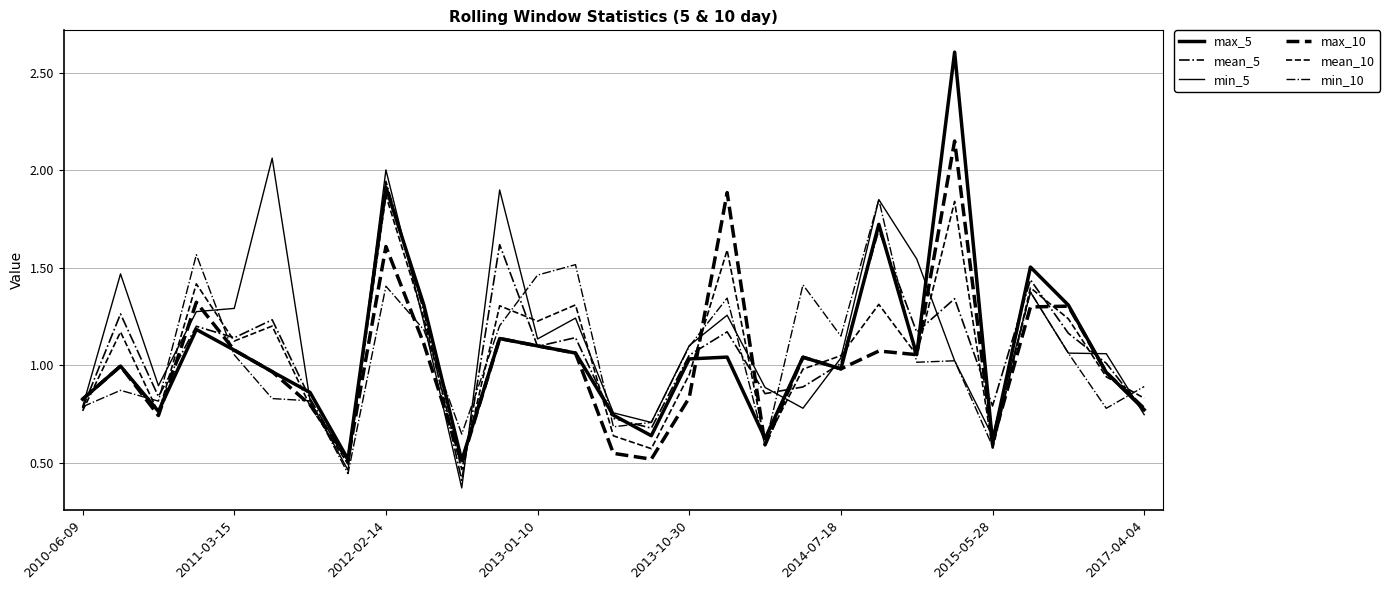

Does the chart display data point markers on the line(s)?

No